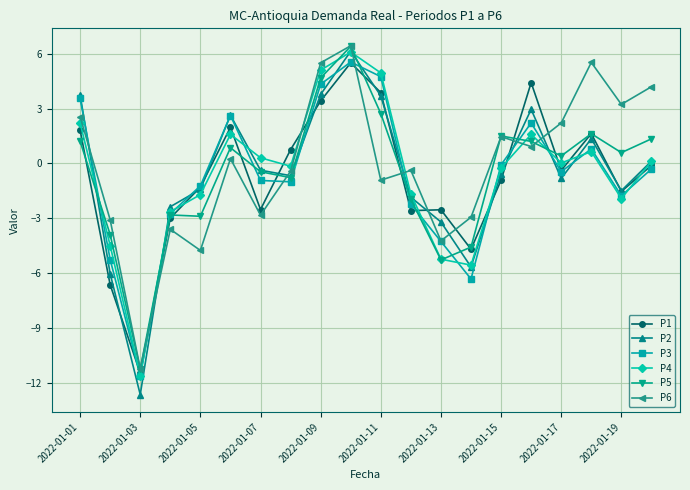

Which series has the largest range (max minus min)?

P2